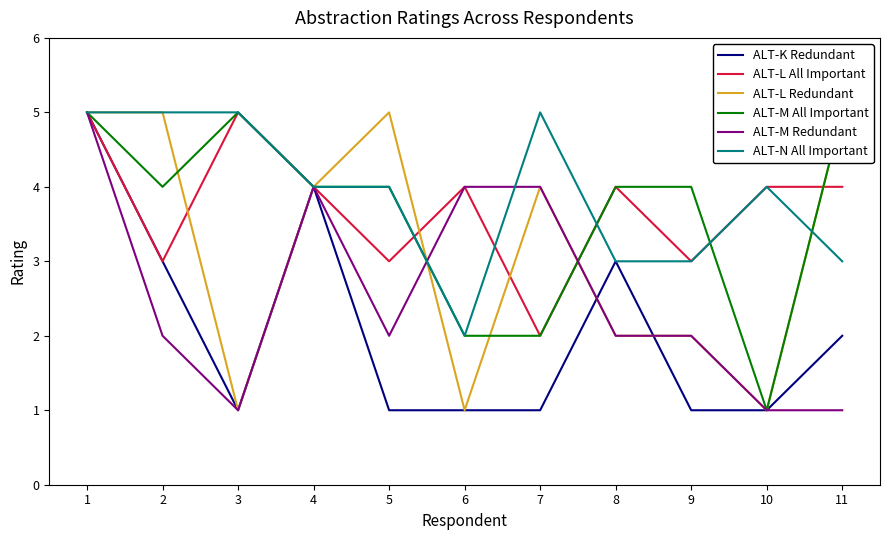

Rank the categories by ALT-K Redundant value from lowest to highest.

3, 5, 6, 7, 9, 10, 11, 2, 8, 4, 1